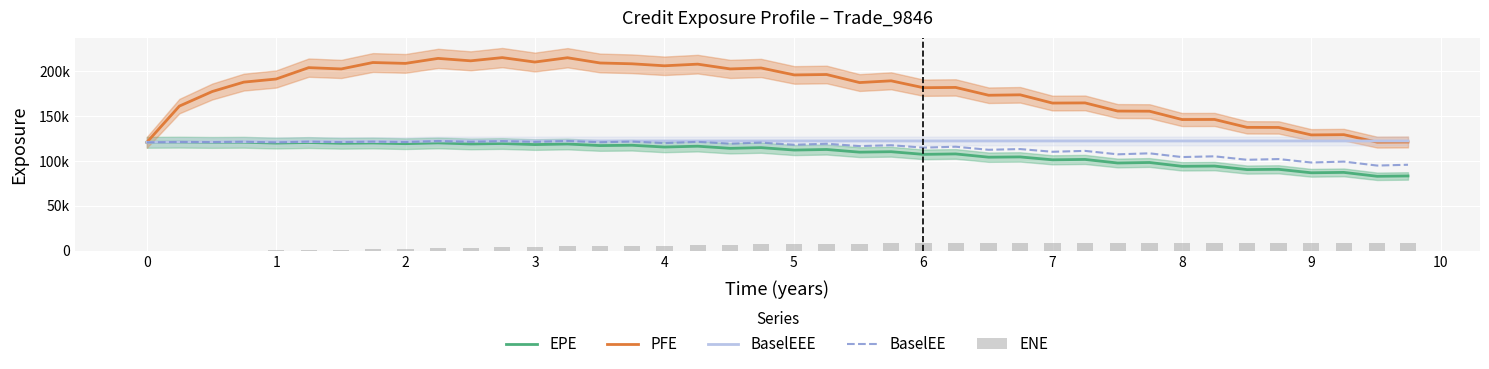

What is the sum of all EPE values?

4350389.2